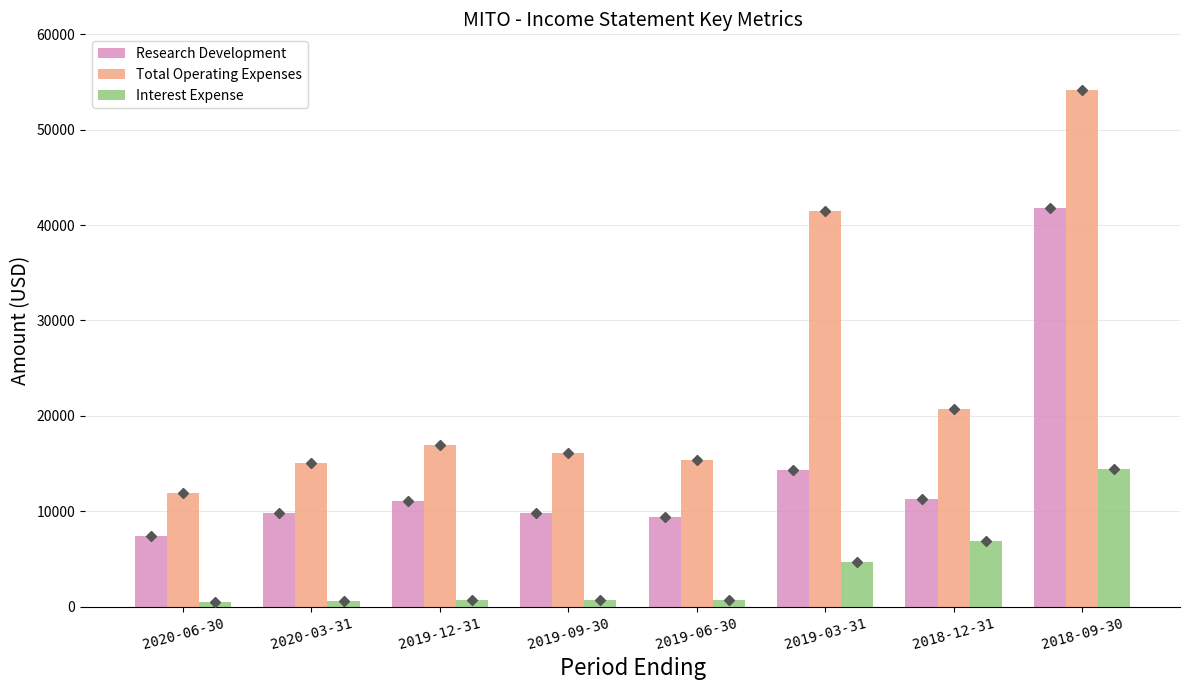

Read the Total Operating Expenses value at 2020-03-31.

15000